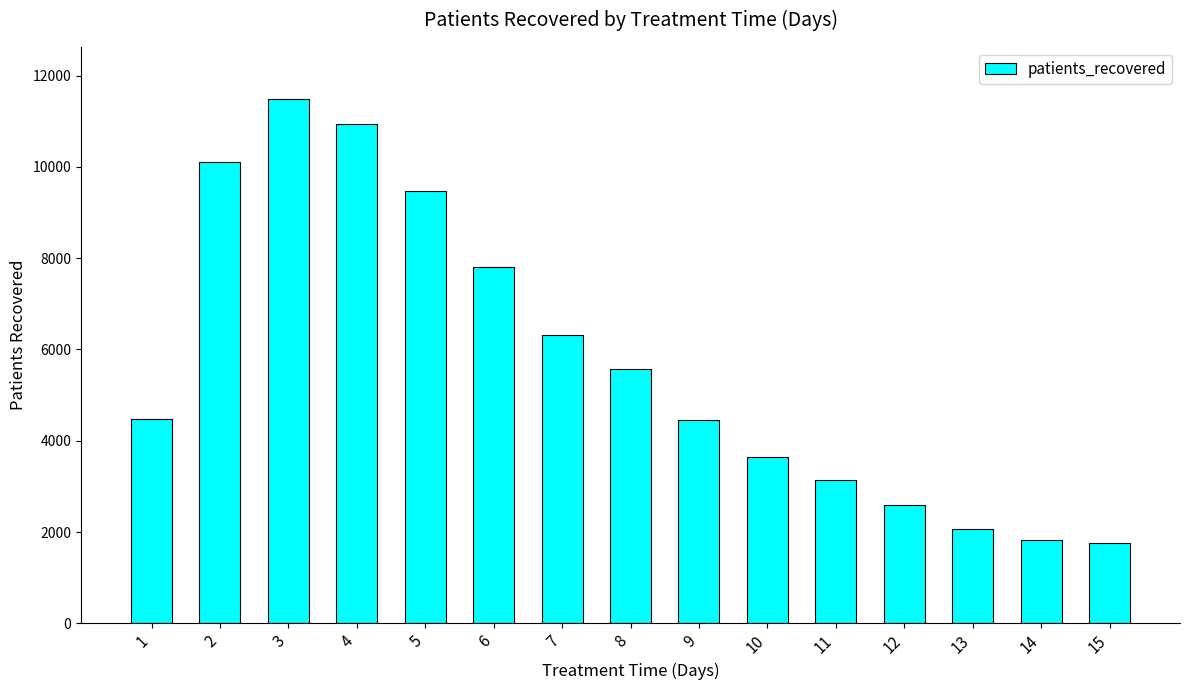

What is the smallest value displayed?

1771